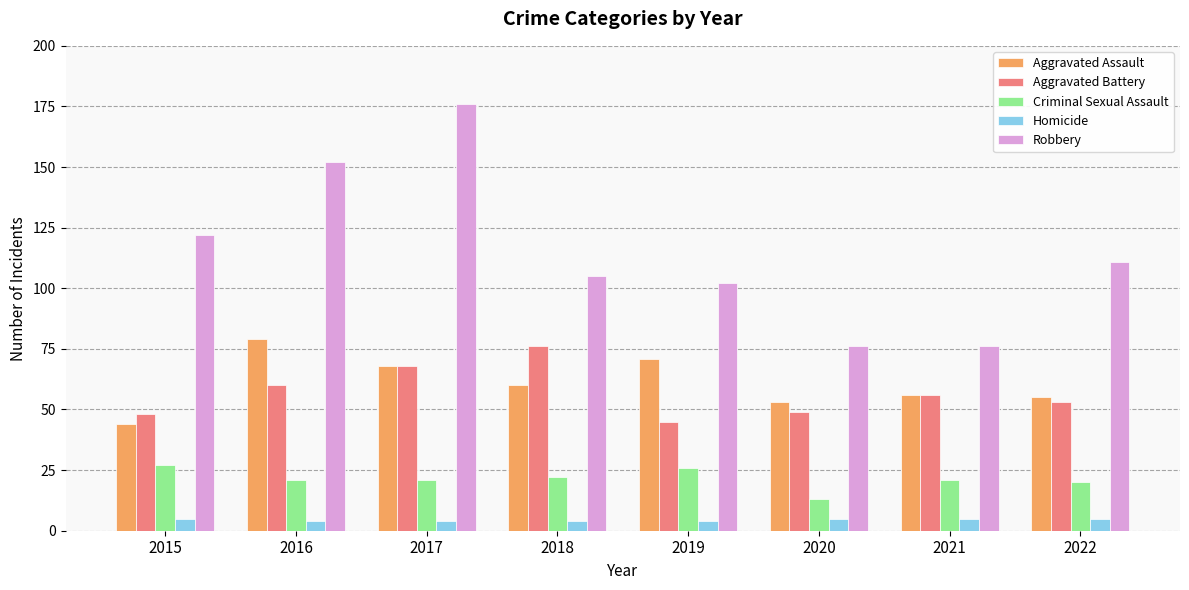

What is the difference between the highest and lowest values at 2015?

117